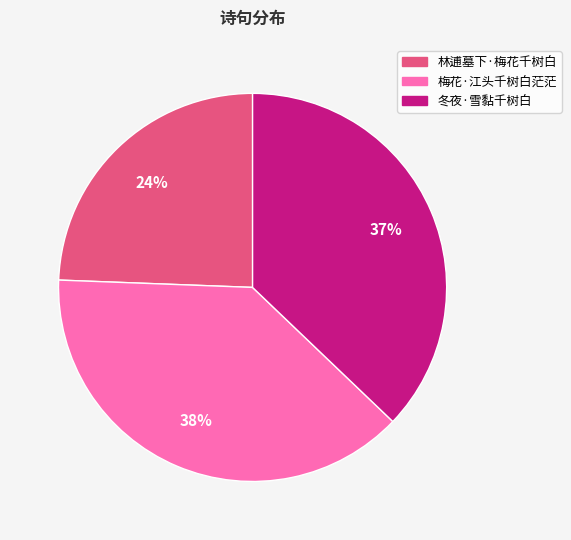

To the nearest percent, what is the combined percentage of 林逋墓下·梅花千树白 and 梅花·江头千树白茫茫?

63%